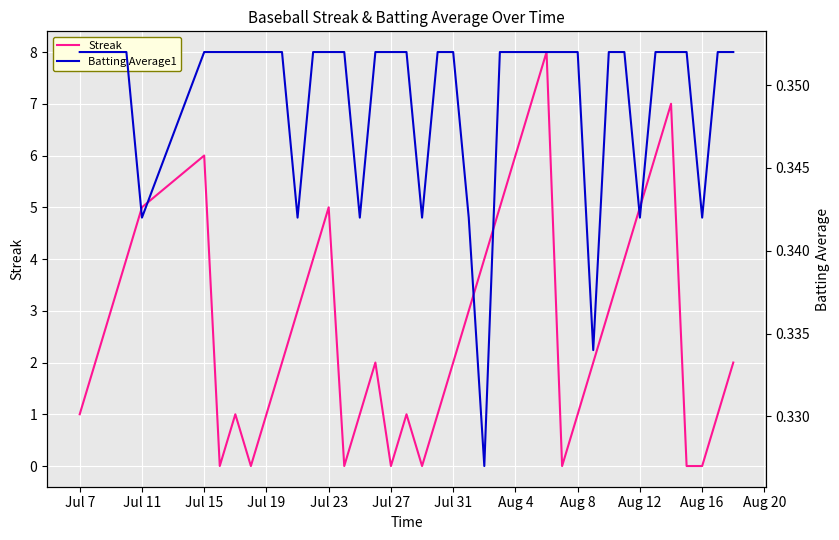

The value of Streak at Jul 31 is 2. True or false?

True